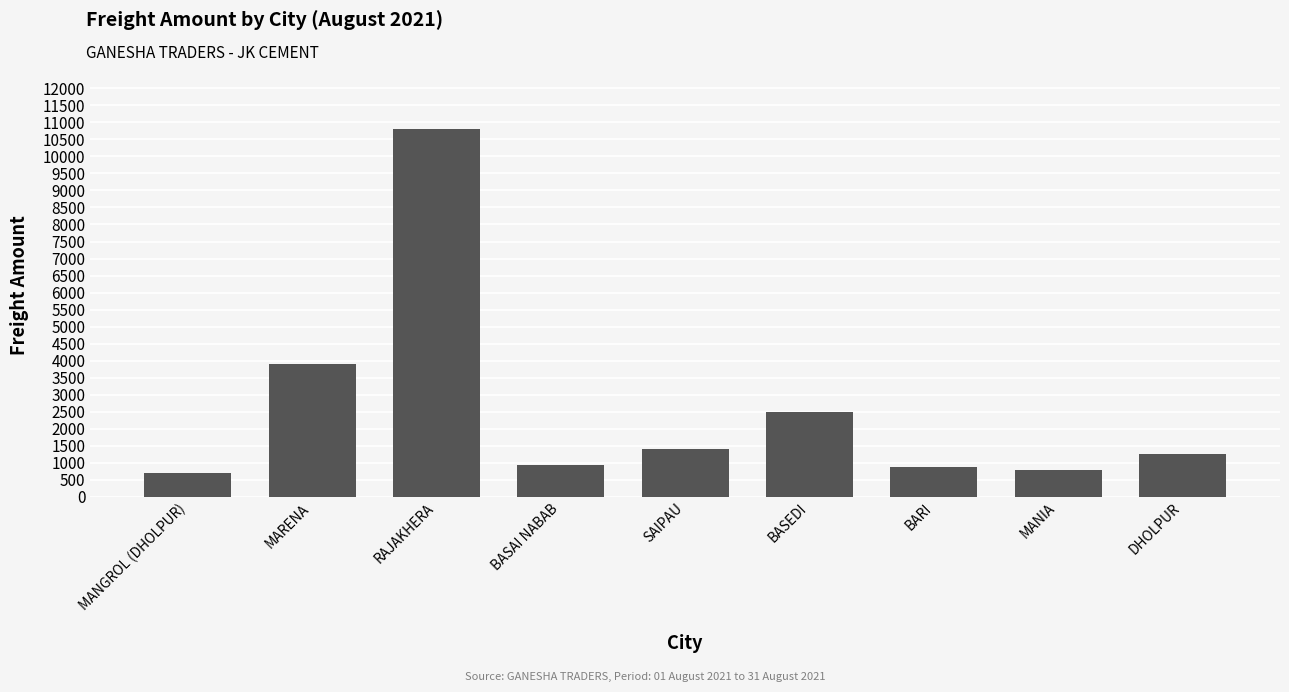

Does the chart contain any negative values?

No